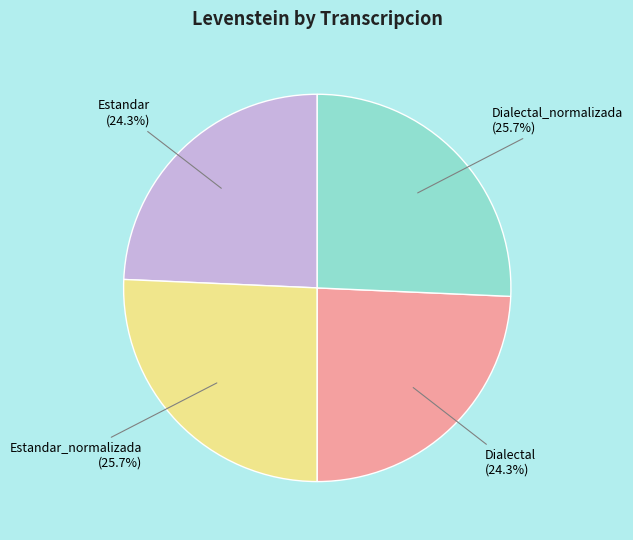

How much of the chart is everything except Estandar_normalizada?

74.3%